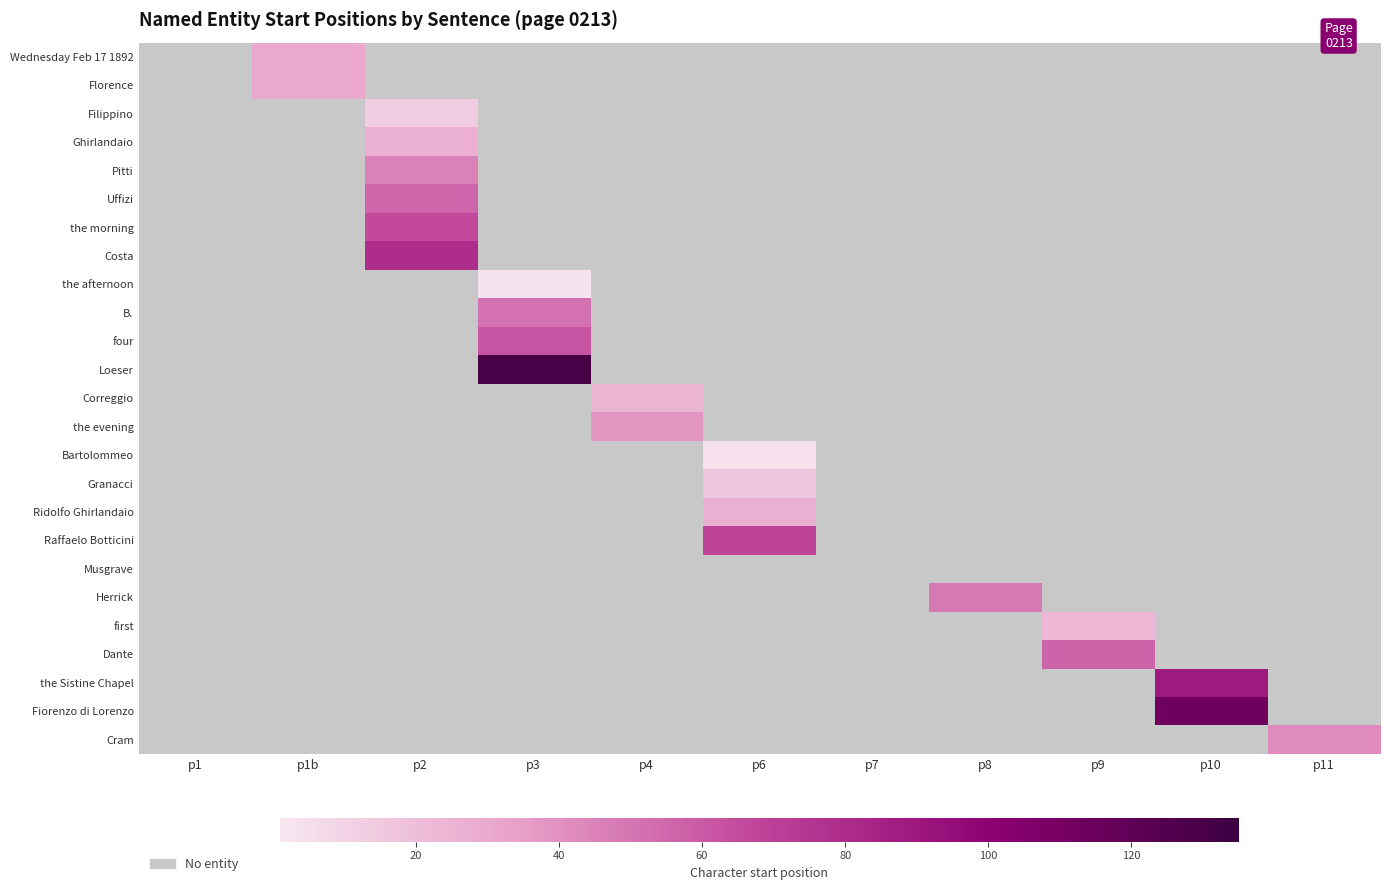

List the series in order of their peak value, highest first.

Loeser, Fiorenzo di Lorenzo, the Sistine Chapel, Costa, Raffaelo Botticini, the morning, four, Dante, Uffizi, B., Herrick, Pitti, Cram, the evening, Wednesday Feb 17 1892, Florence, Ghirlandaio, Ridolfo Ghirlandaio, Correggio, first, Granacci, Filippino, Bartolommeo, the afternoon, Musgrave